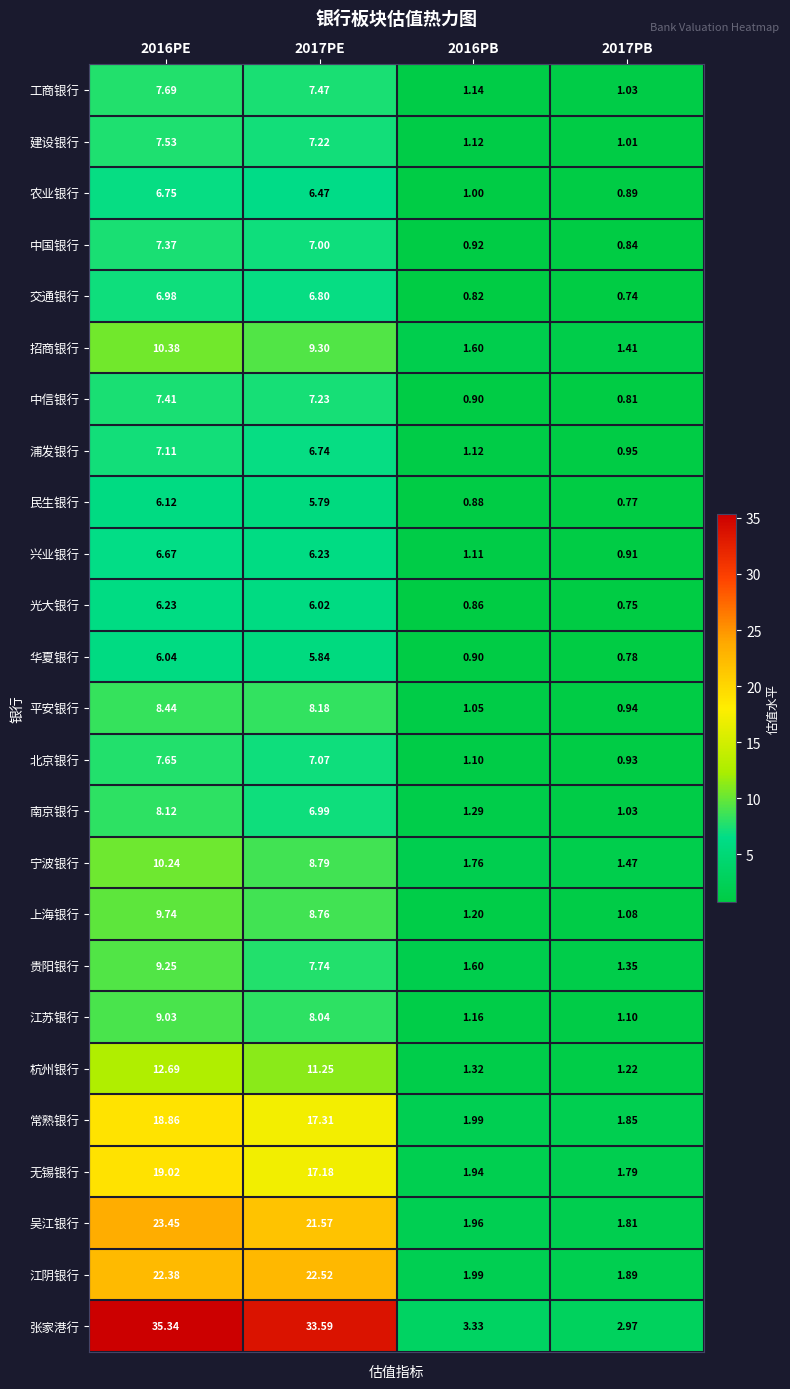

Rank the series at 2016PE from lowest to highest value.

华夏银行, 民生银行, 光大银行, 兴业银行, 农业银行, 交通银行, 浦发银行, 中国银行, 中信银行, 建设银行, 北京银行, 工商银行, 南京银行, 平安银行, 江苏银行, 贵阳银行, 上海银行, 宁波银行, 招商银行, 杭州银行, 常熟银行, 无锡银行, 江阴银行, 吴江银行, 张家港行